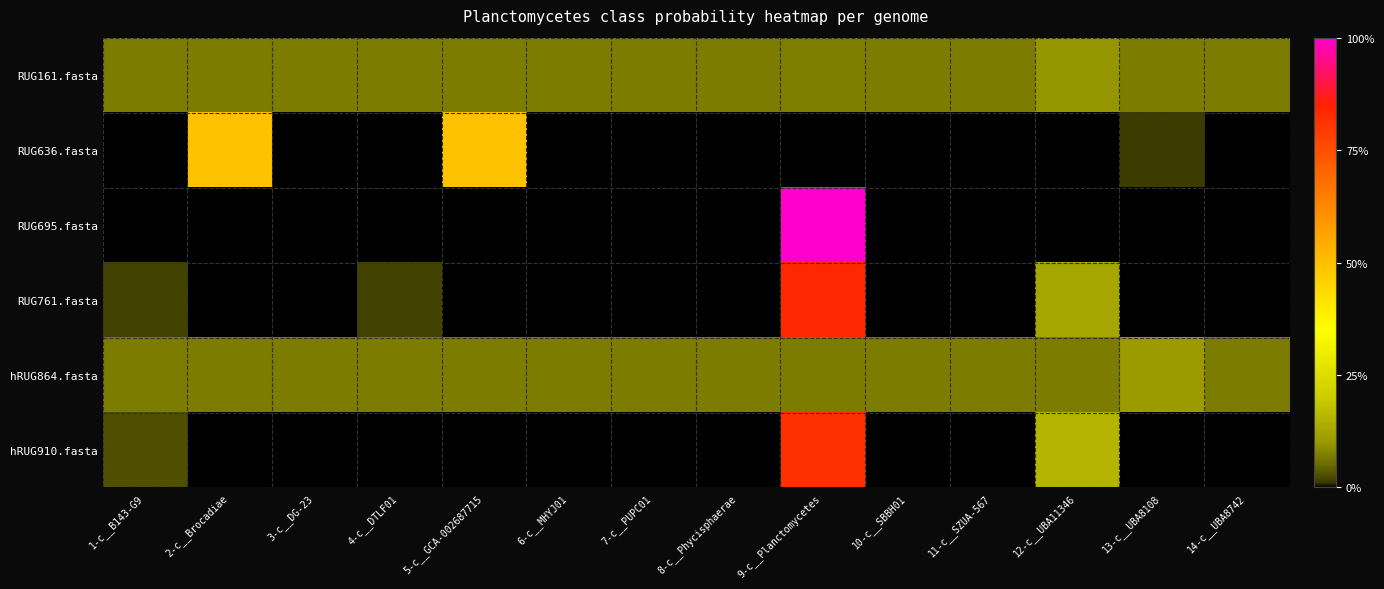

What is the difference between the highest and lowest values at 13-c__UBA8108?

0.1